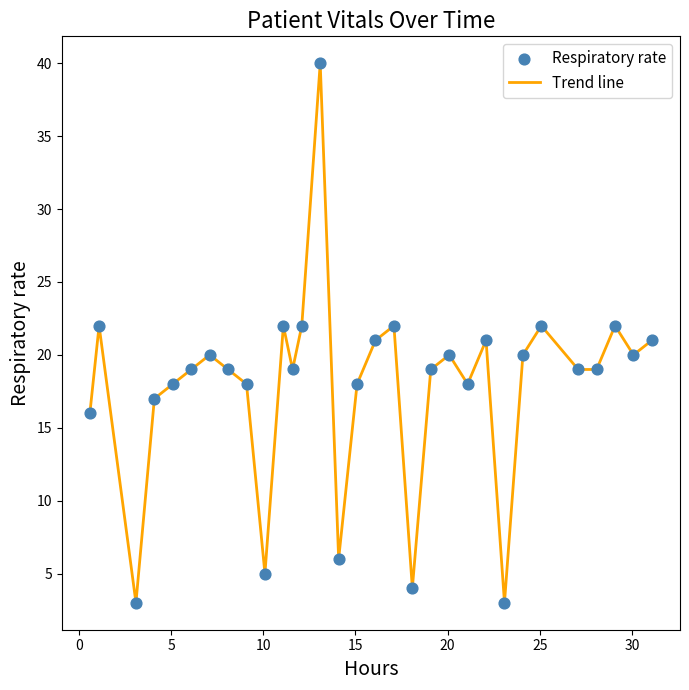

What is the minimum value shown in the chart?

3